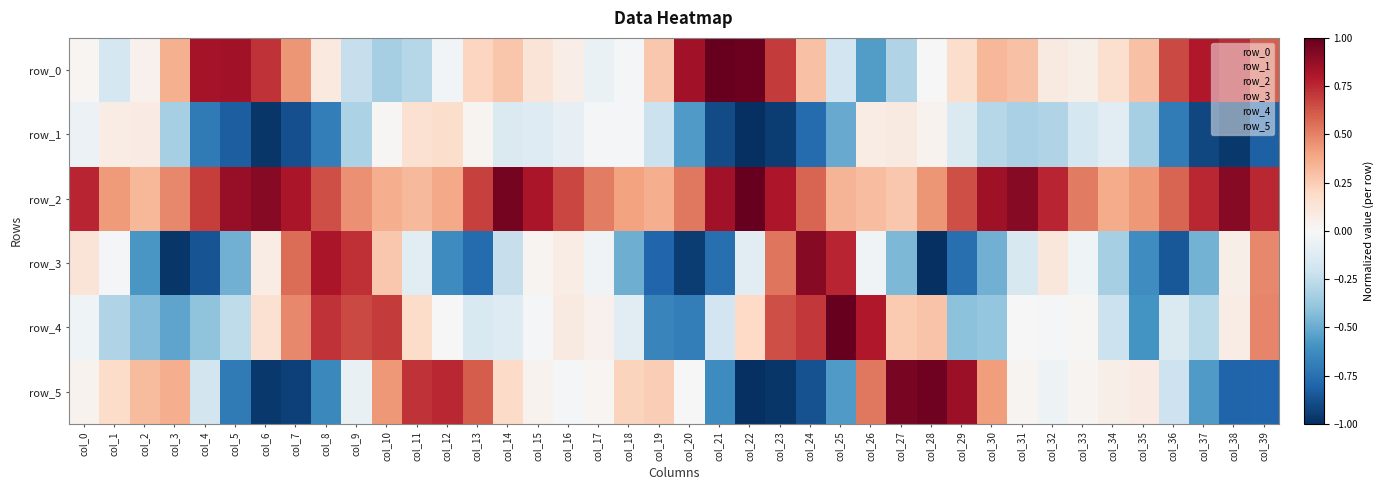

Where is row_5 nearest to the value 0?

col_20